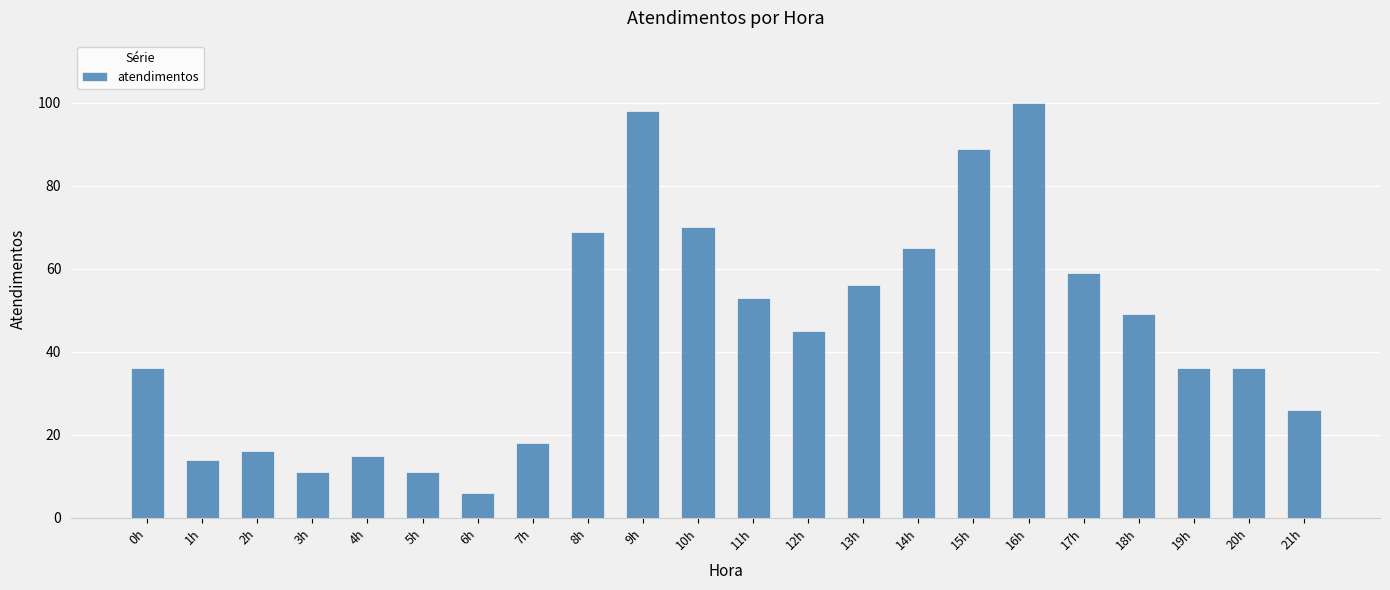

Between 6h and 12h, which is larger?

12h